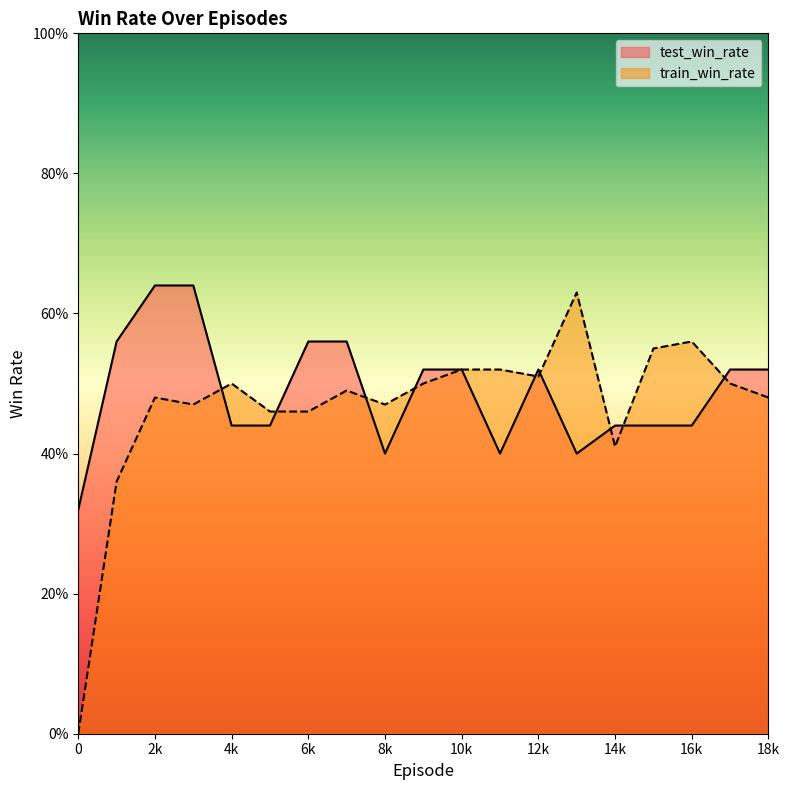

What are all the series names shown in the legend?

test_win_rate, train_win_rate